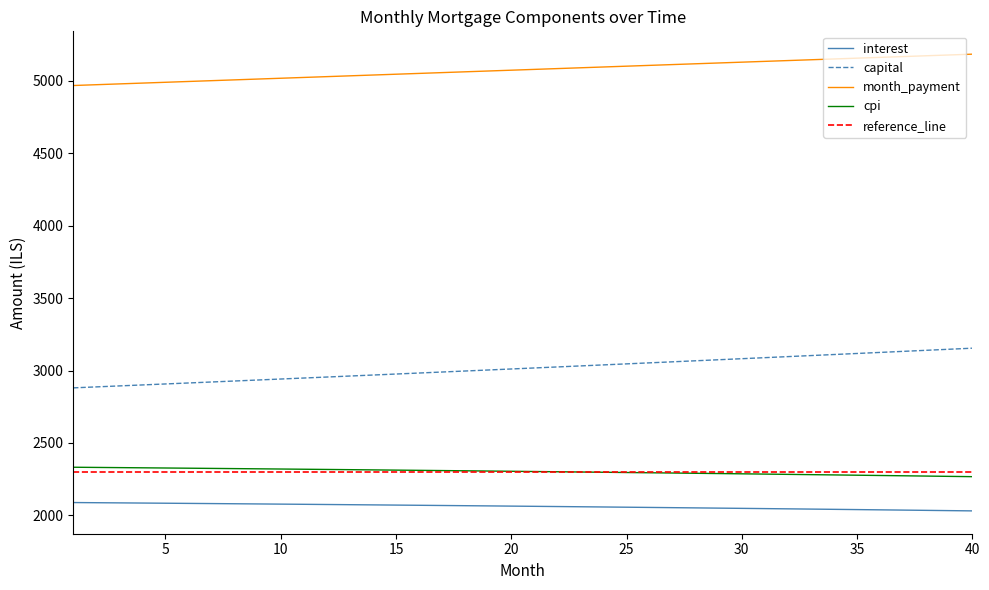

What is the value of the capital point at the 30th from the left?

3081.7